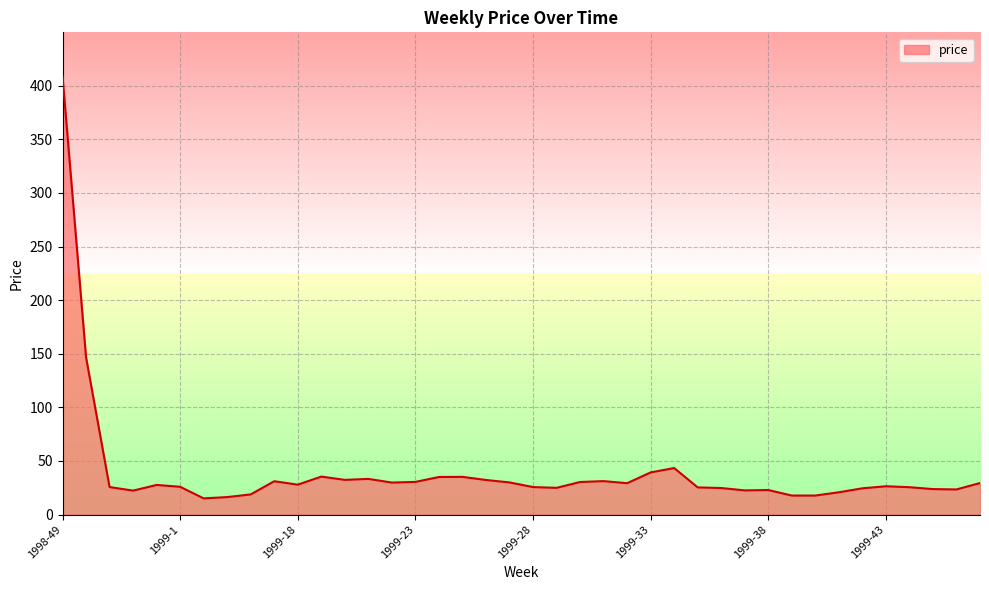

What is the maximum value shown in the chart?

409.0